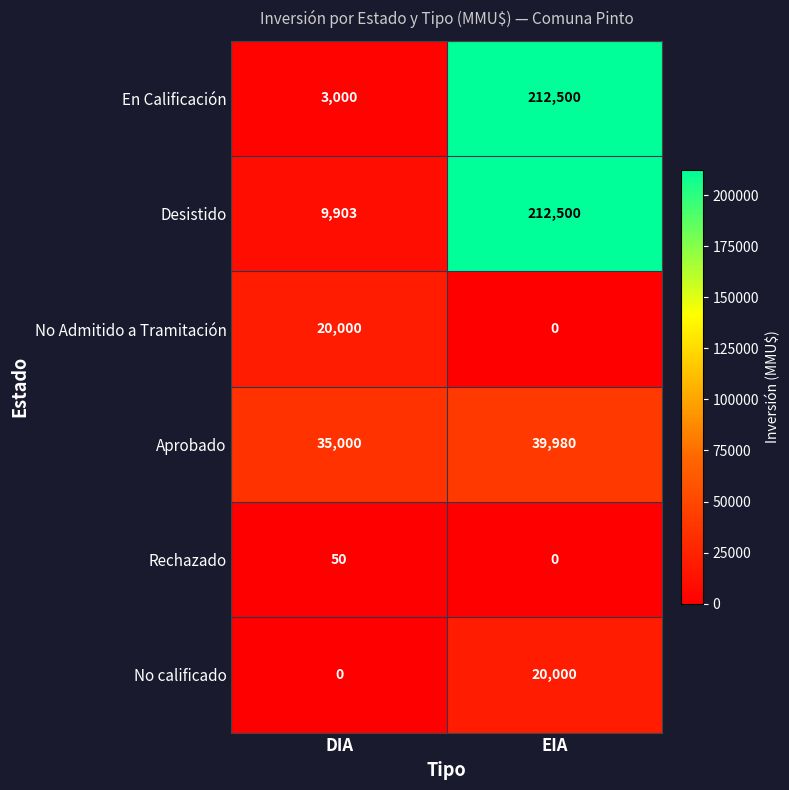

Which category has the highest value across all series?

EIA